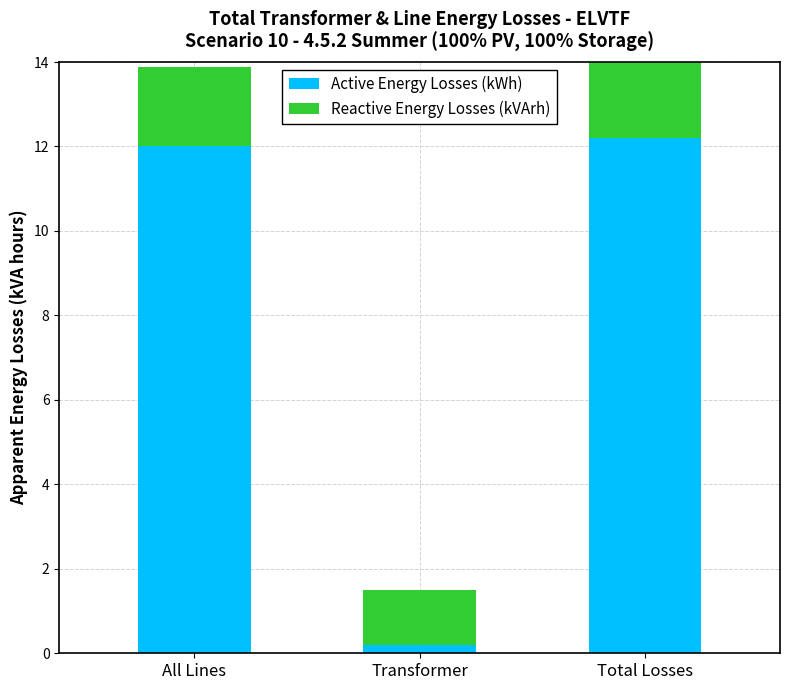

Between All Lines and Total Losses, which series saw the biggest shift?

Reactive Energy Losses (kVArh)